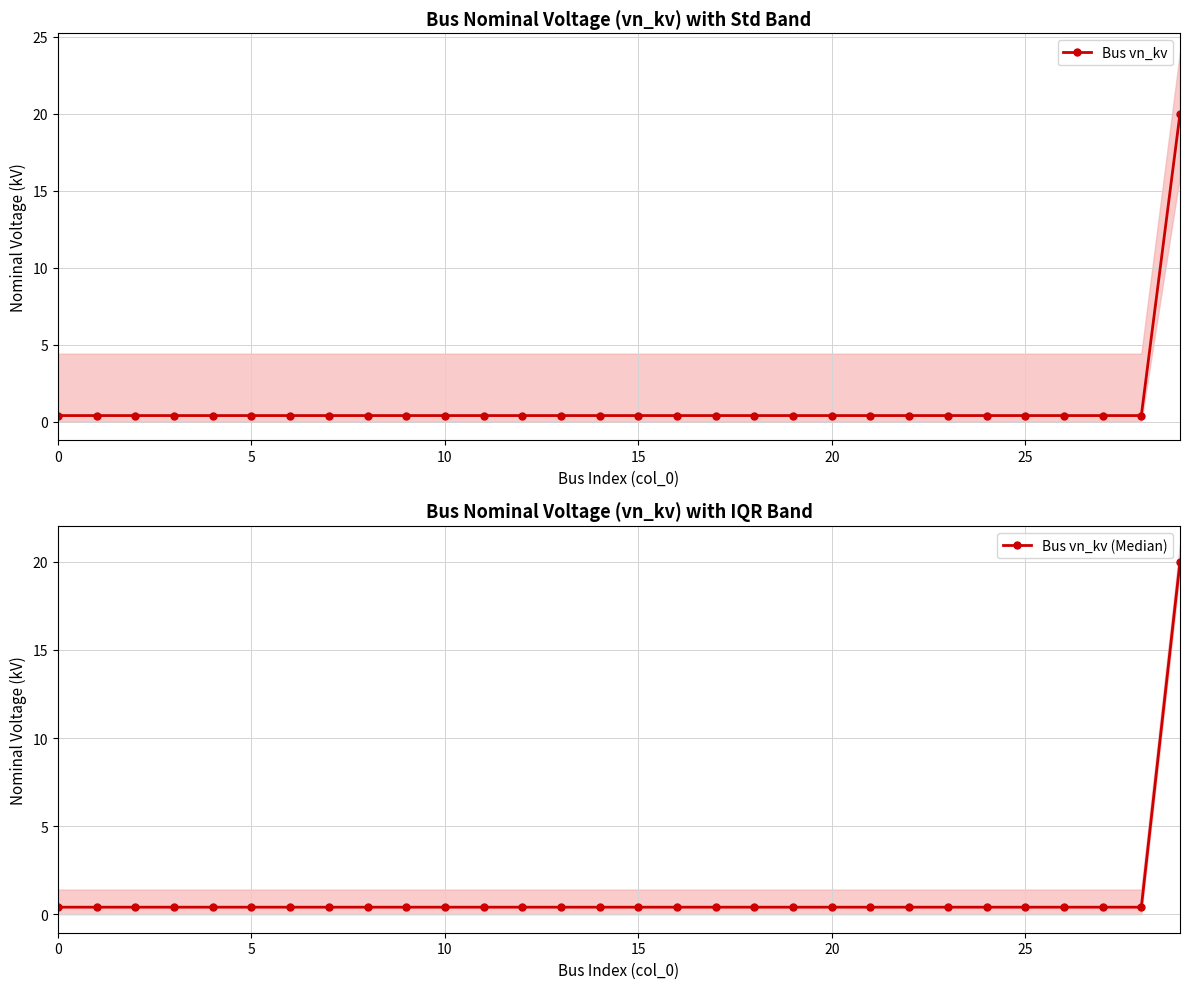

The Bus vn_kv series shows 0.6 at 8. True or false?

False